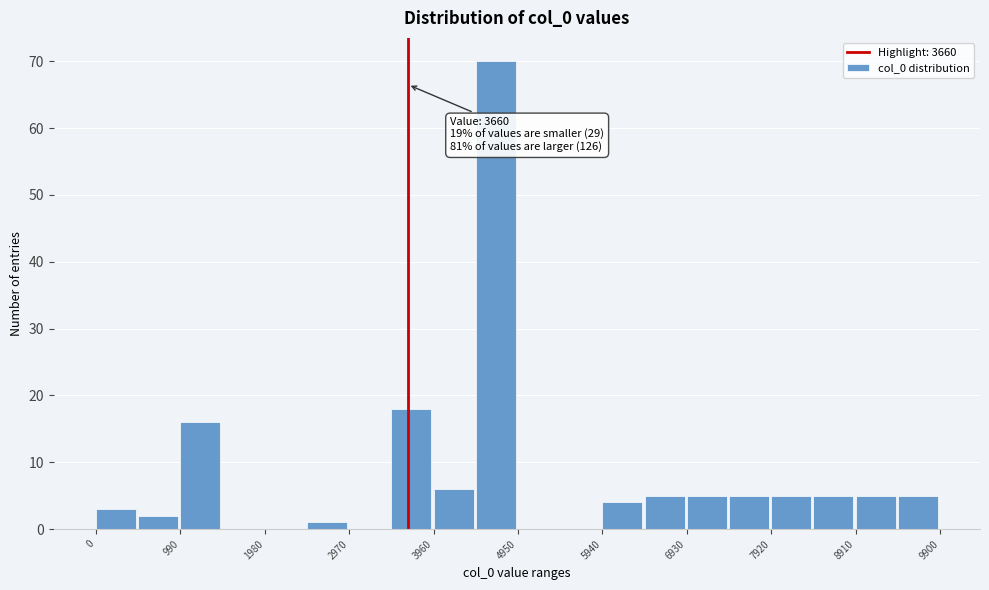

Which range on the x-axis has the tallest bar?

4500 to 5000